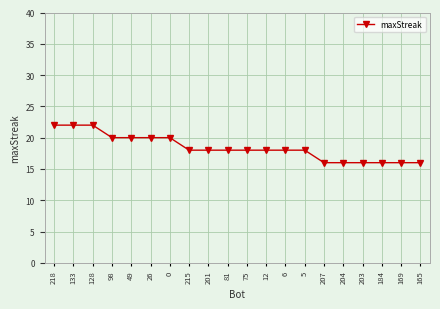

What is the sum of all values?

368